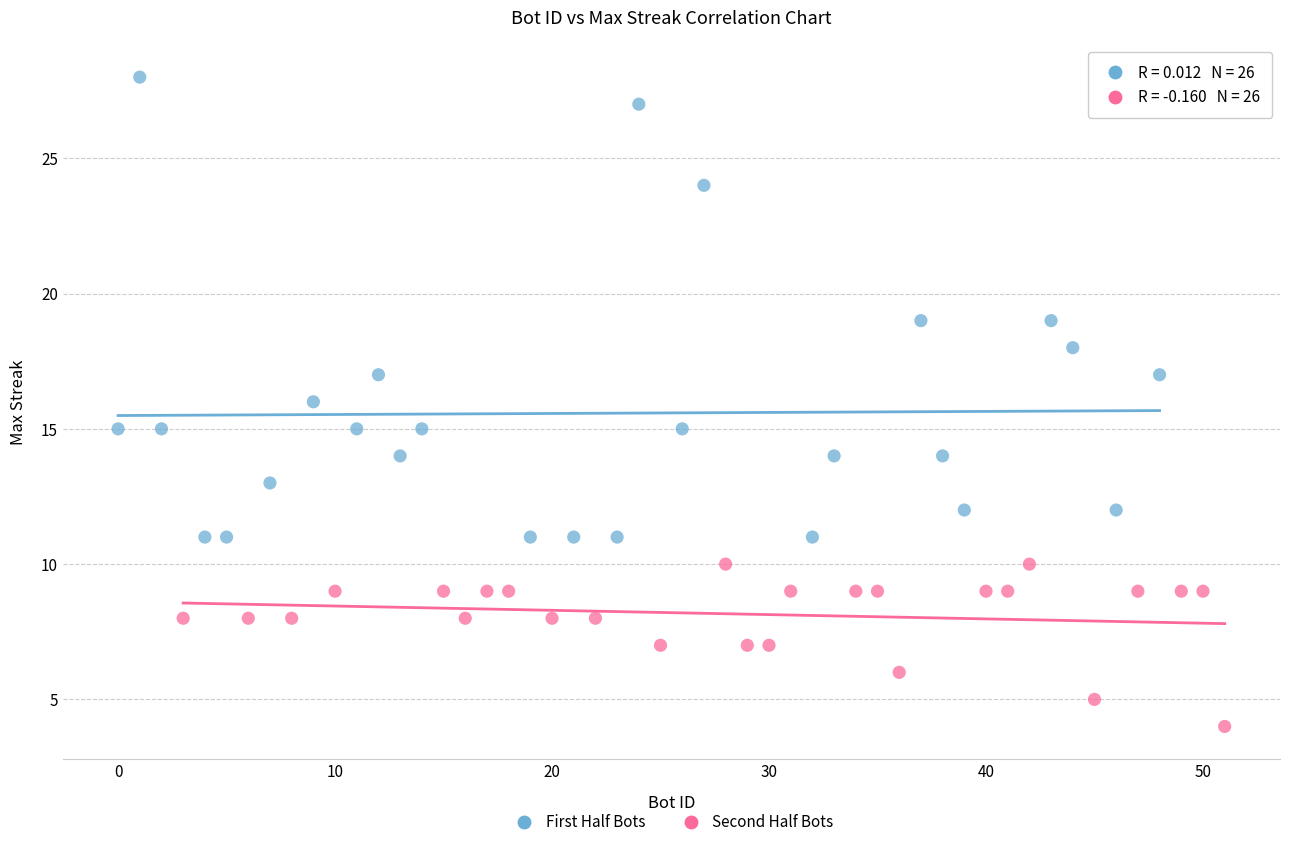

Which series contains the highest Y value?

First Half Bots